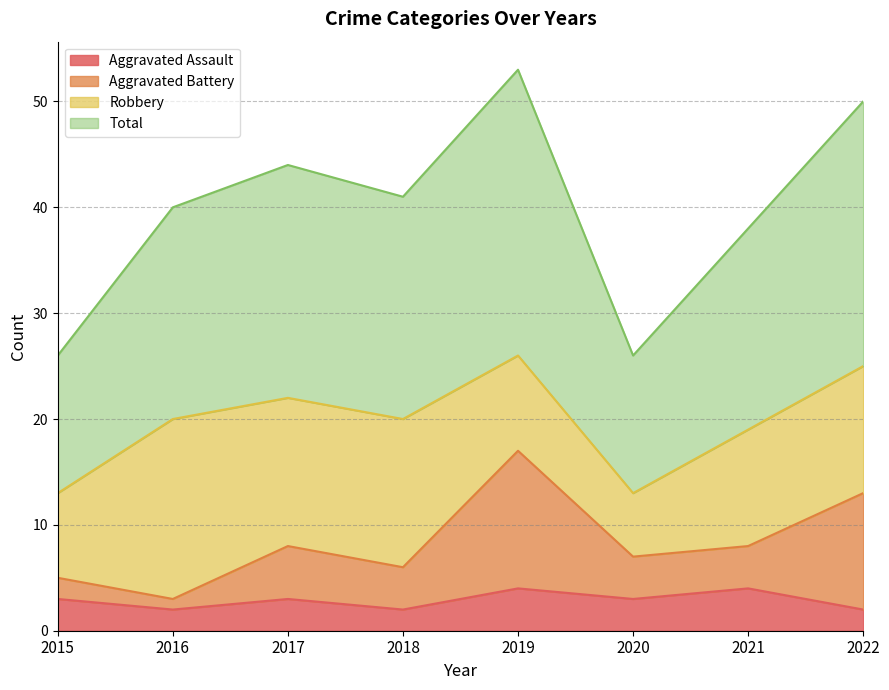

True or false: Aggravated Assault has a value of 3 at 2020.

True